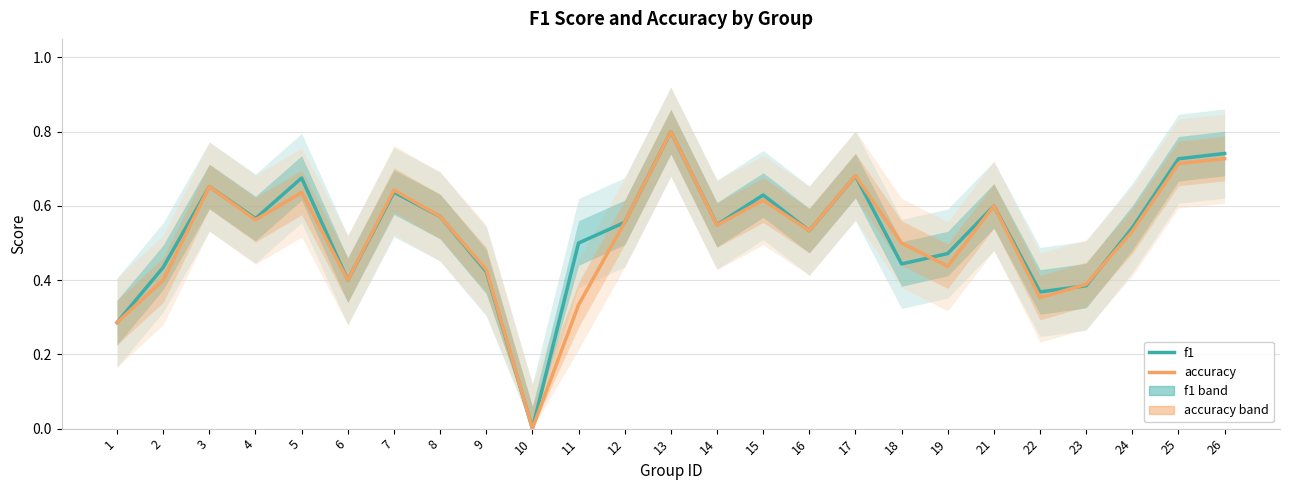

After their last crossing, which series has the higher values: f1 or accuracy?

f1